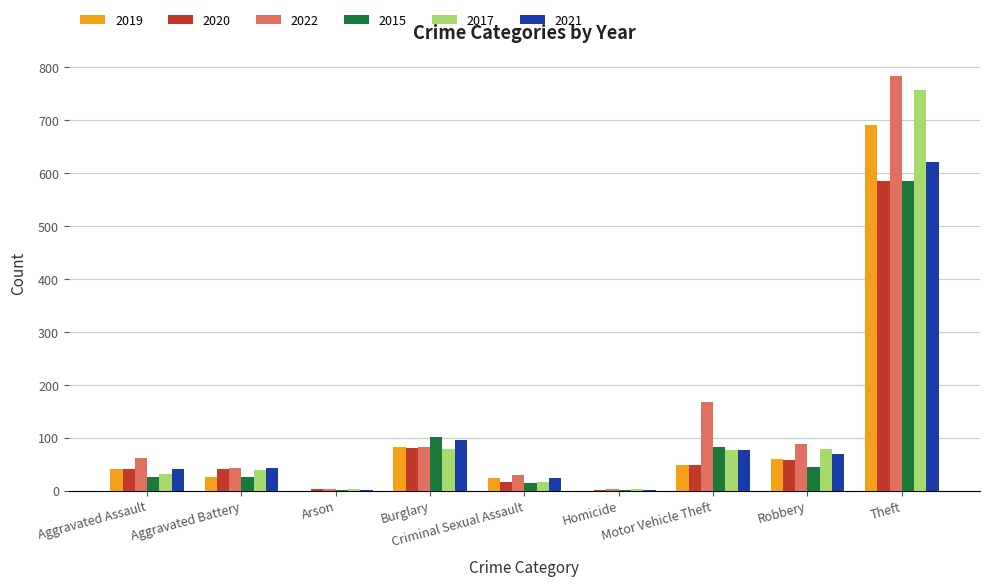

Count the number of categories in the chart.

9